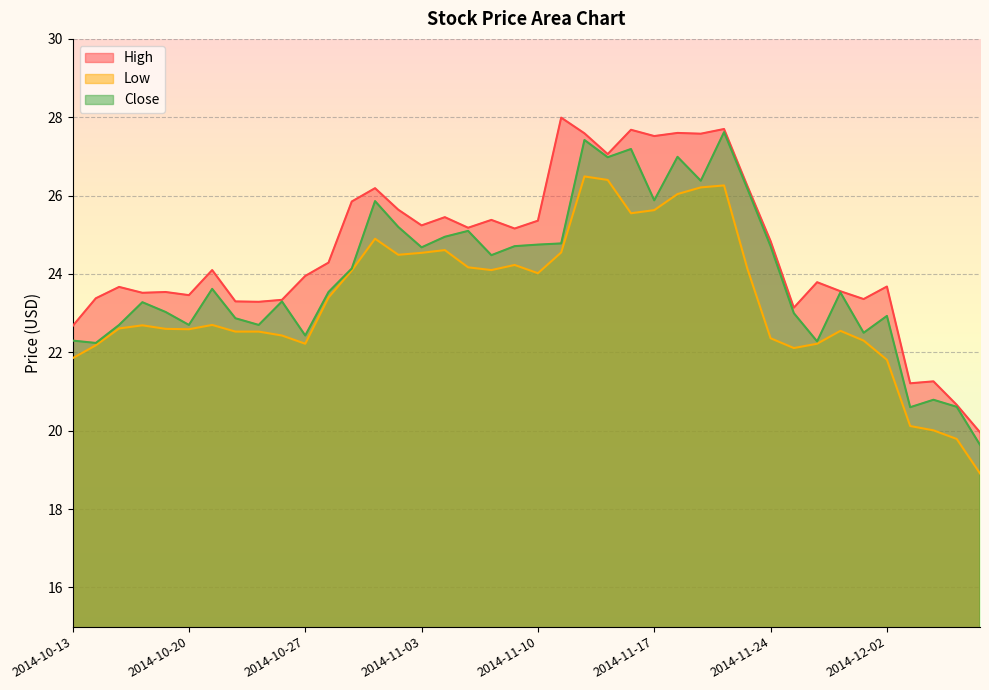

True or false: Low and Close cross at least once.

False